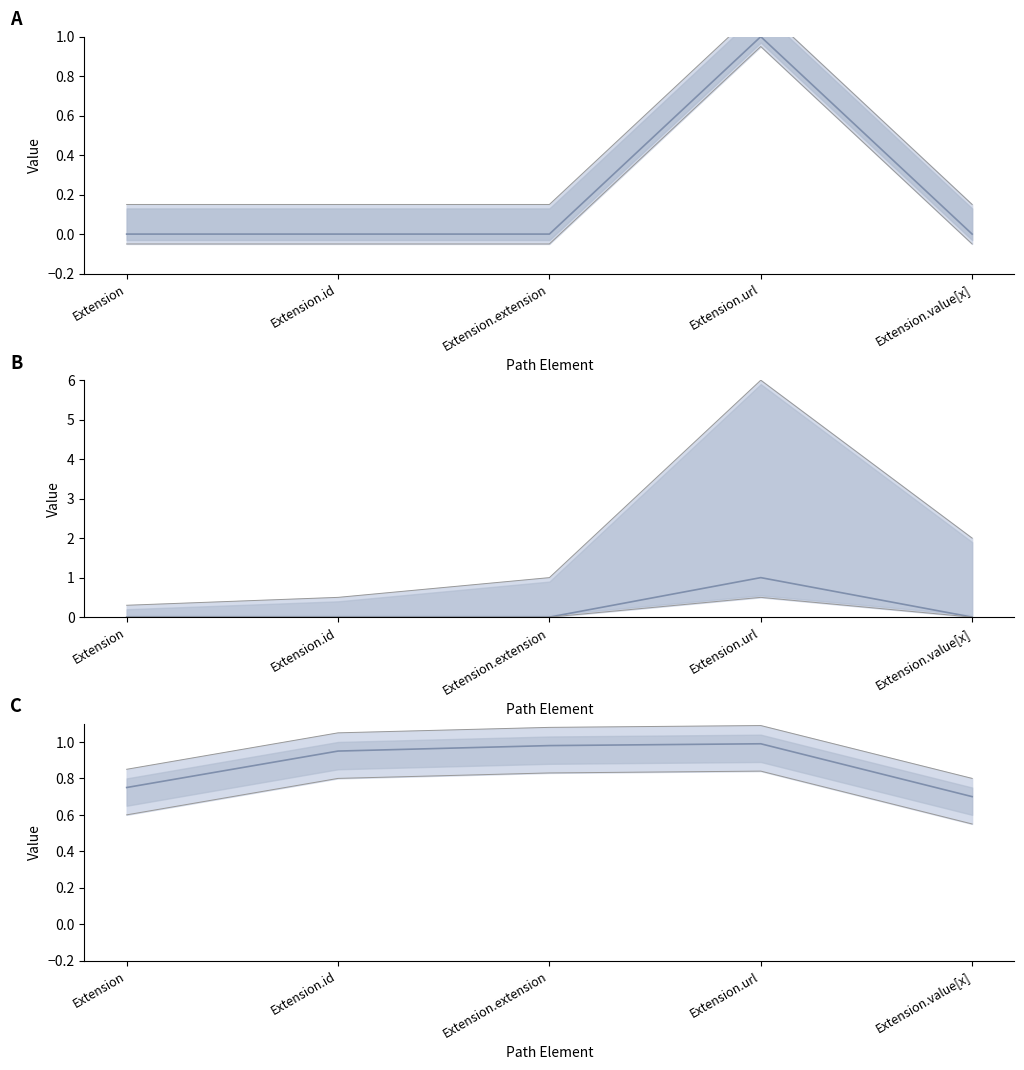

At how many categories does at least one series exceed 0?

5